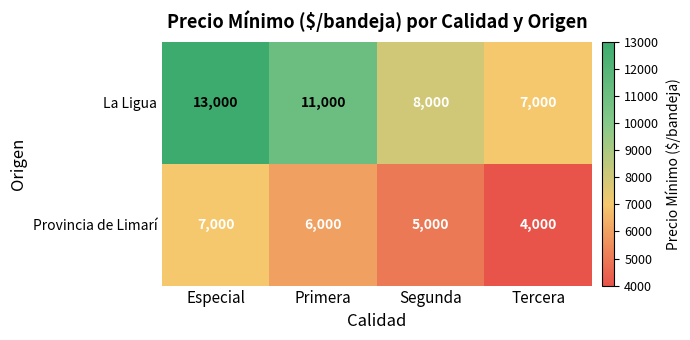

Reading left to right, list all the values displayed in this chart.

La Ligua: Especial=13000	Primera=11000	Segunda=8000	Tercera=7000
Provincia de Limarí: Especial=7000	Primera=6000	Segunda=5000	Tercera=4000